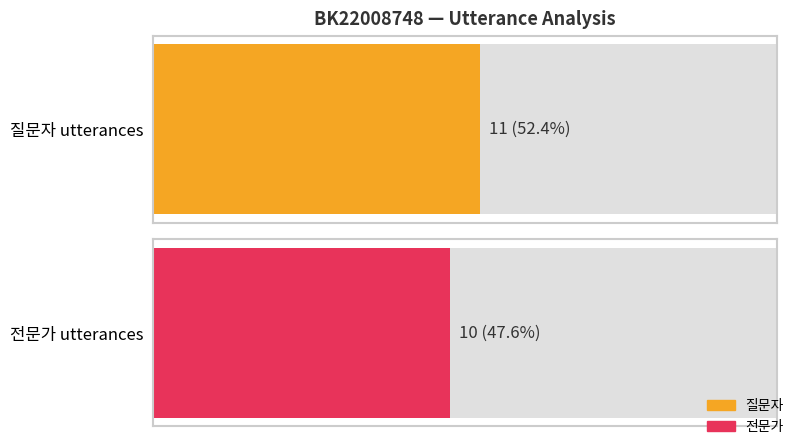

Does the chart contain stacked bars?

No